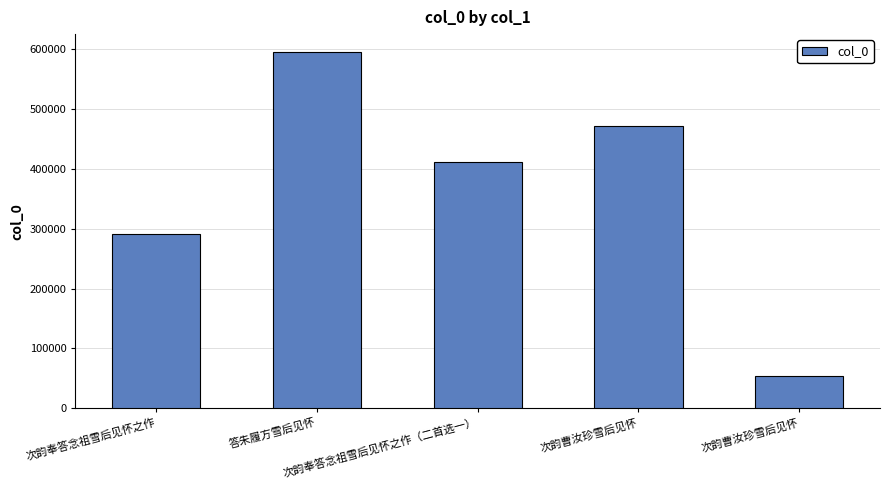

What is the maximum value shown in the chart?

594823